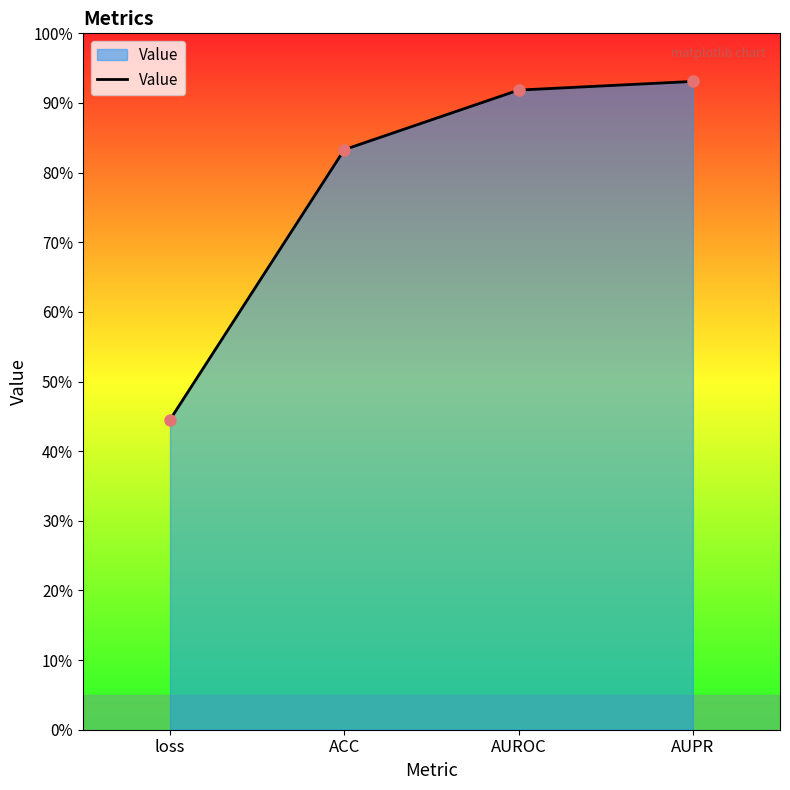

Is it true that the value at loss is 0.8?

False